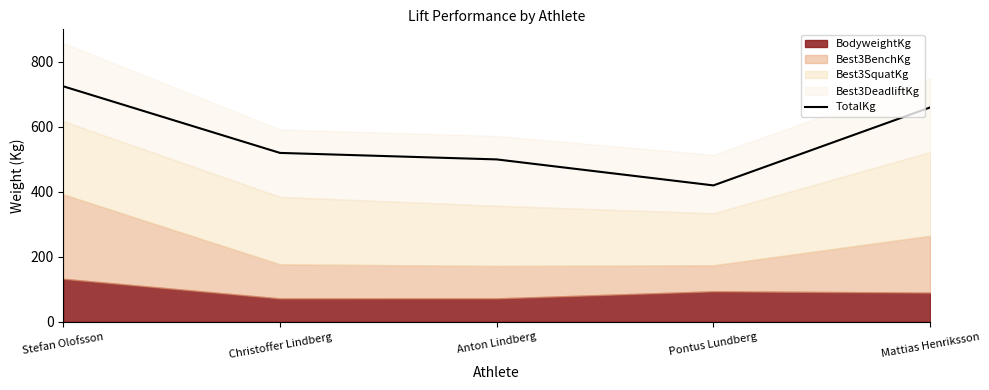

What is the label of the 1st point from the right?

Mattias Henriksson